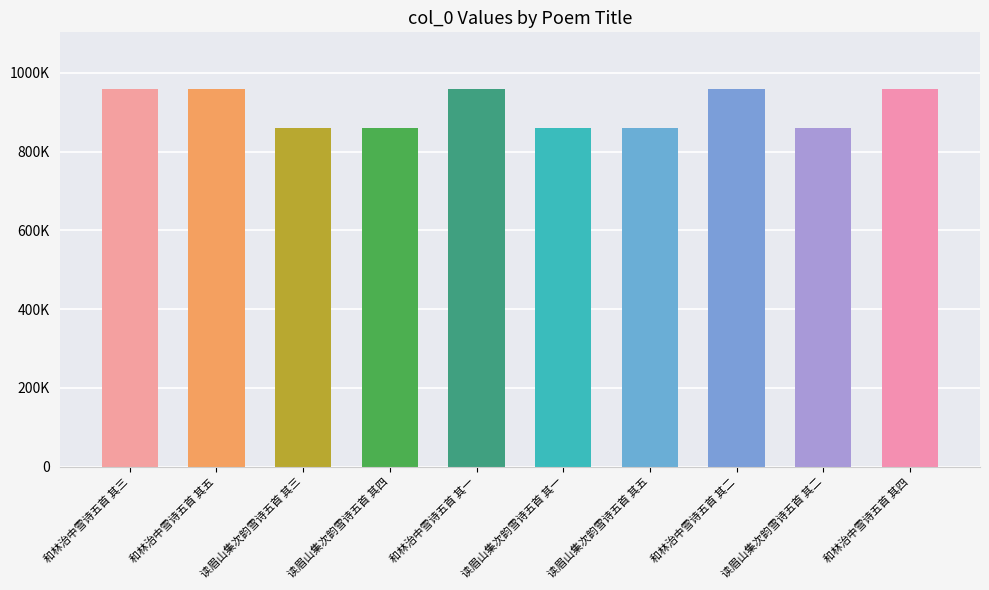

Does the chart contain any negative values?

No